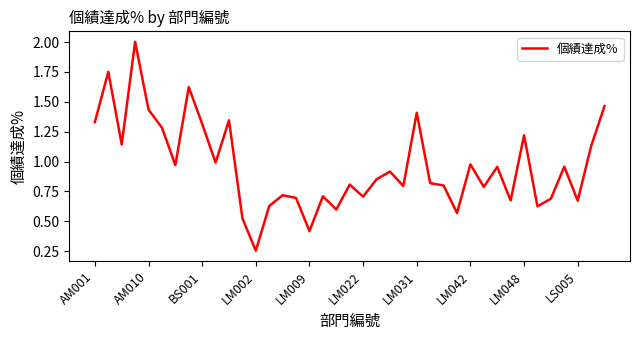

What is the difference between the maximum and minimum values?

1.7